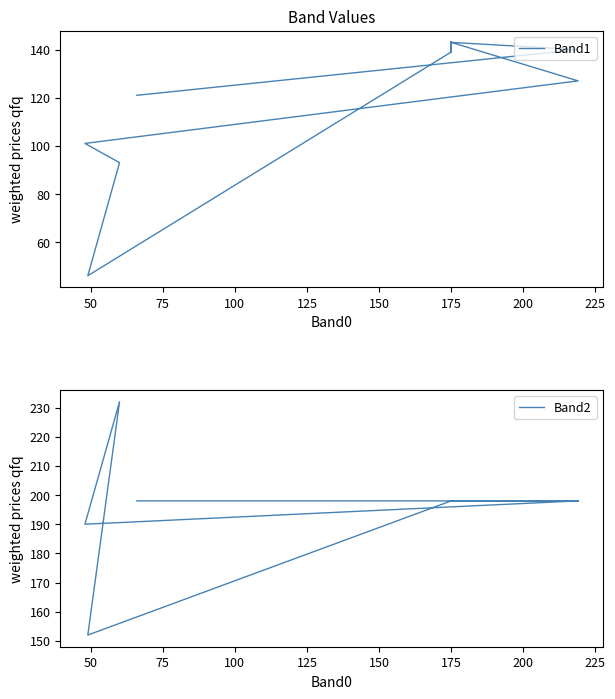

Count the number of data series in this chart.

2